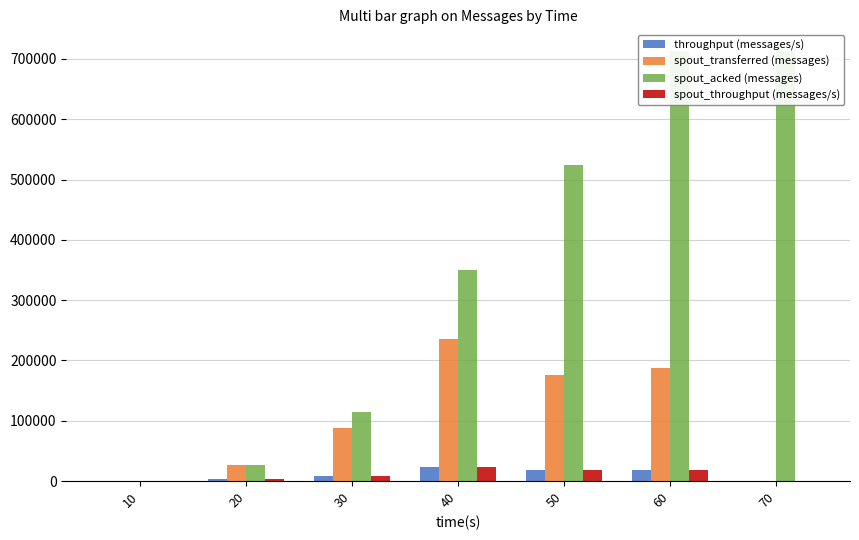

Which series changed the most between 40 and 60?

spout_acked (messages)